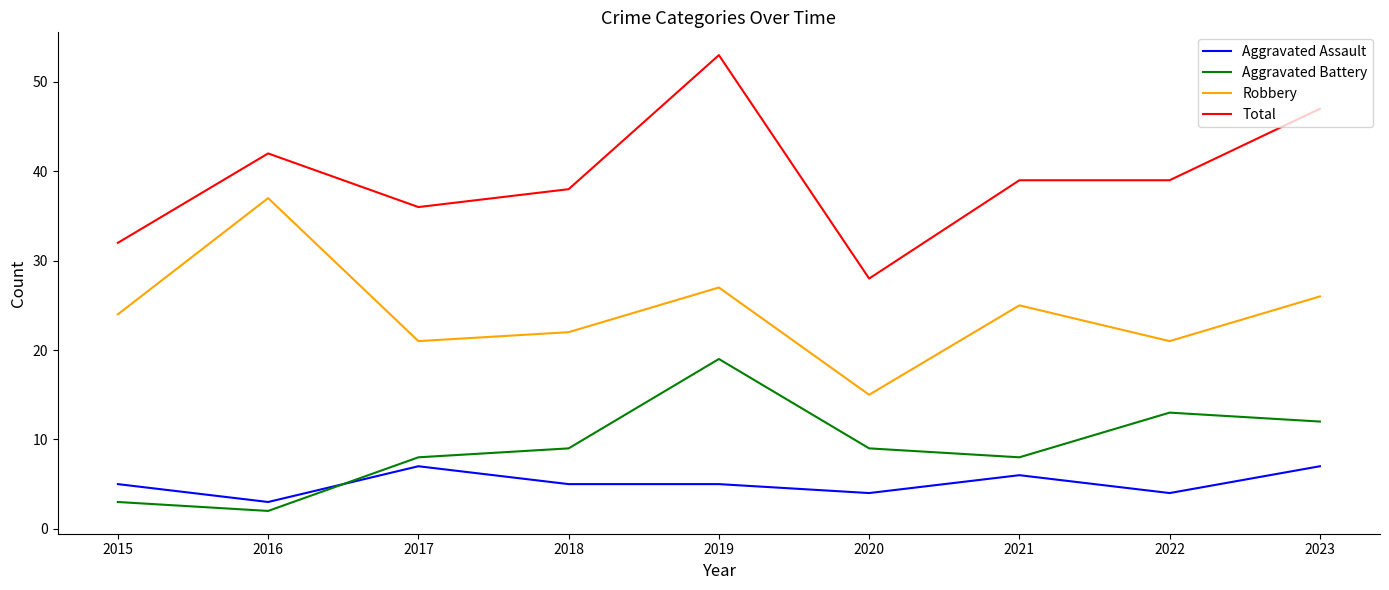

How many series are shown in this chart?

4